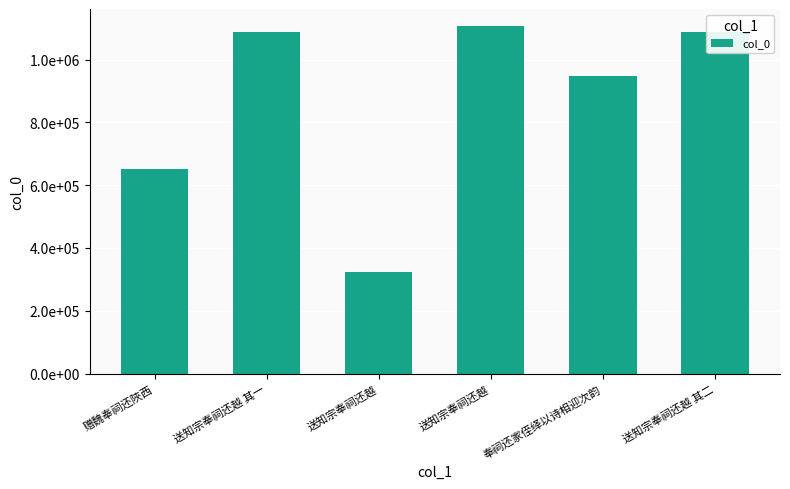

Does the chart contain any negative values?

No